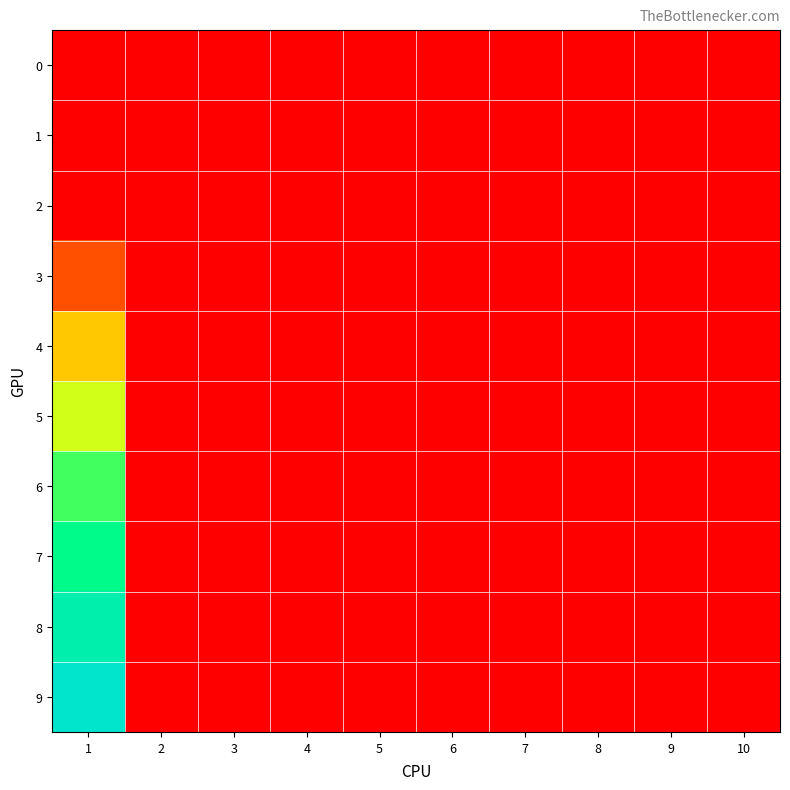

Which series has the largest range (max minus min)?

9